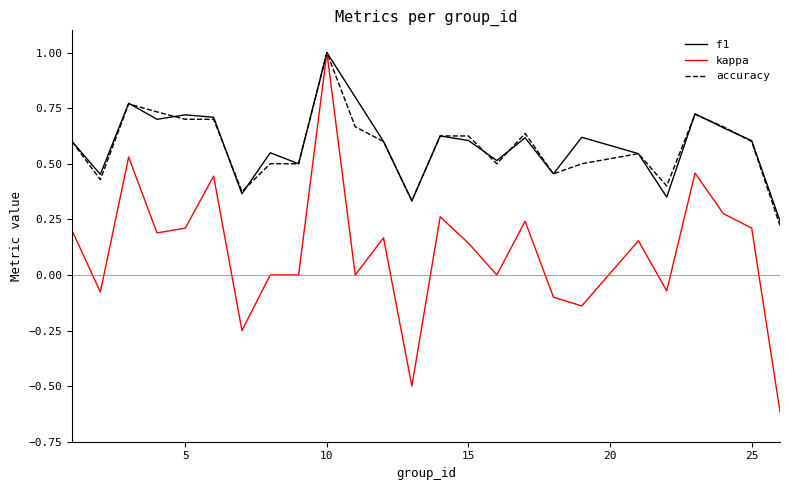

What is the minimum value for kappa?

-0.6